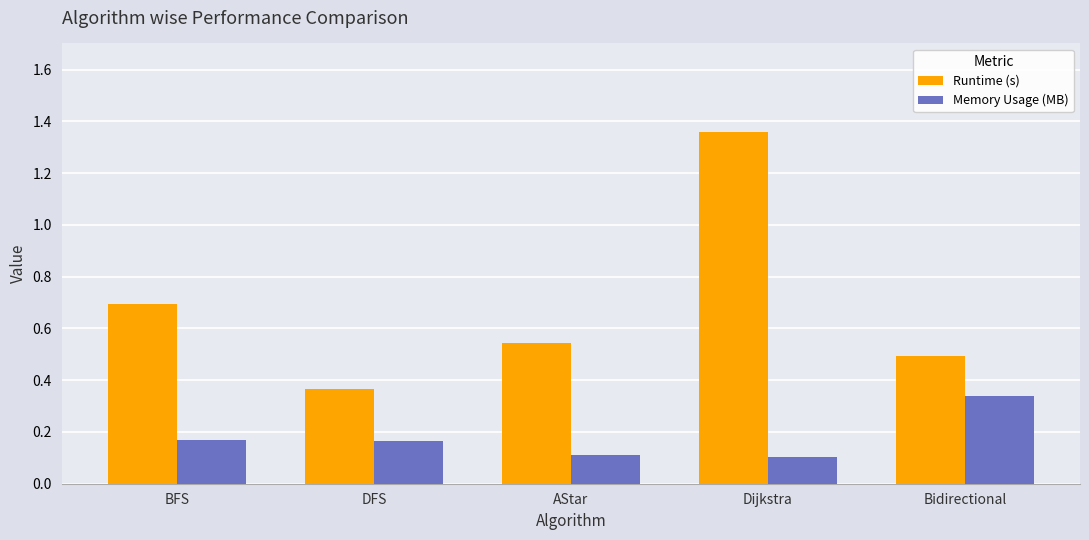

Which series changed the most between DFS and AStar?

Runtime (s)